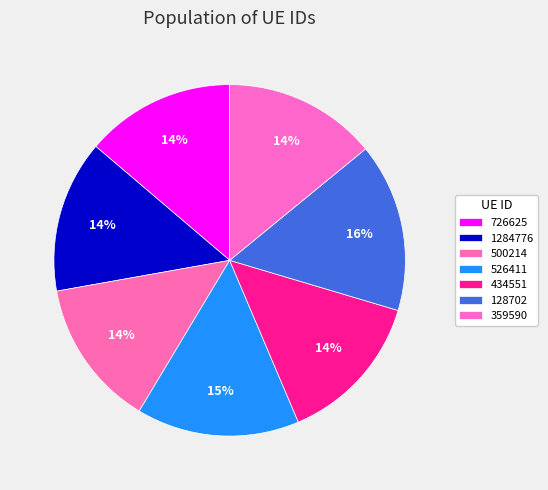

Which category has the biggest portion of the pie?

128702